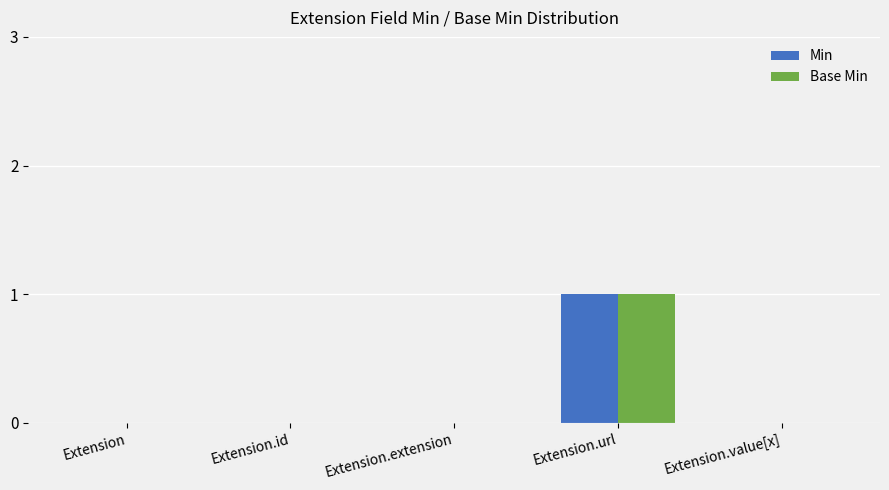

Is it true that Base Min equals -1 at Extension?

False